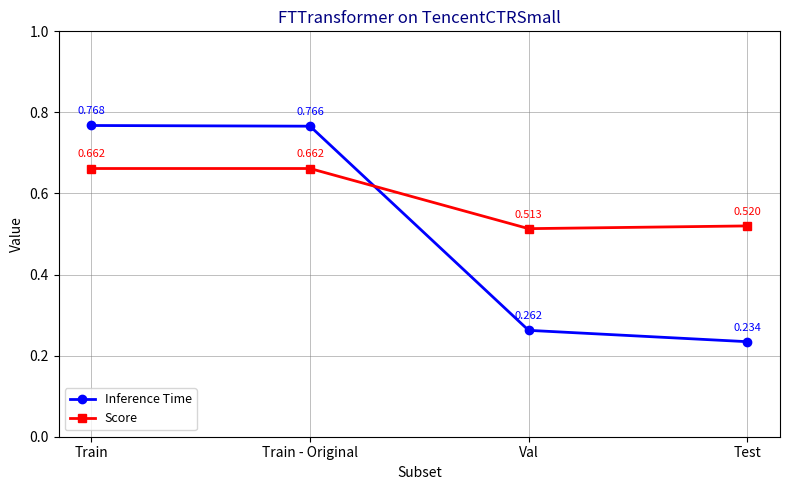

Where is the first local minimum for Score?

Val